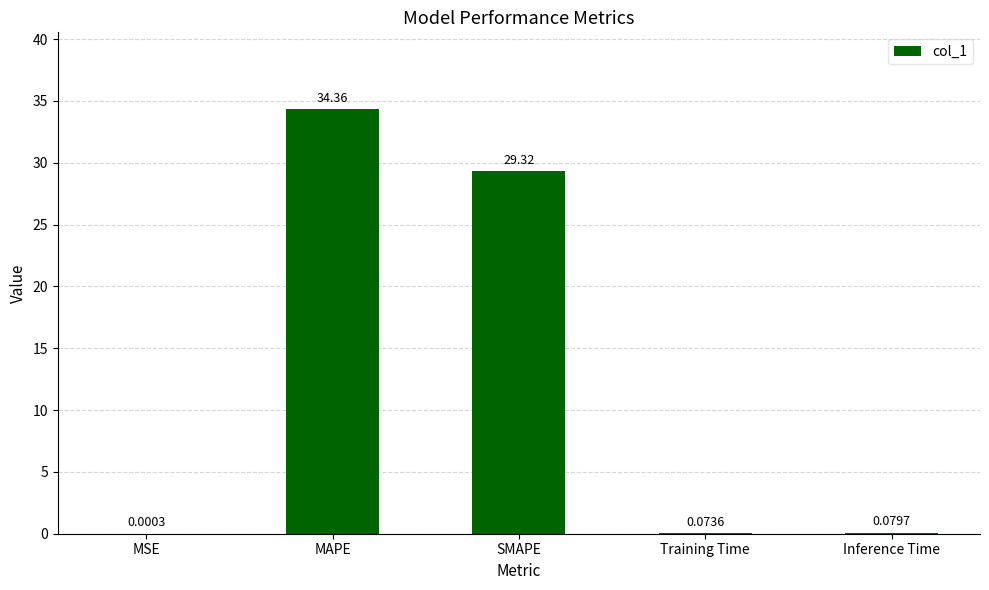

At which category does the chart reach its peak across all series?

MAPE